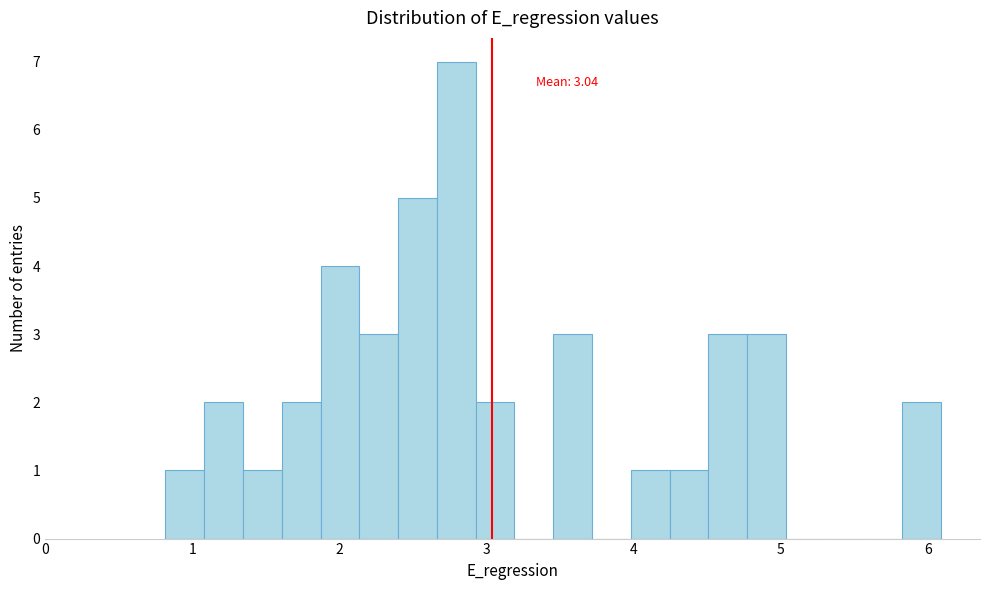

Around what value on the x-axis is the tallest bar? Give the approximate position of its centre, as read against the axis.

2.8